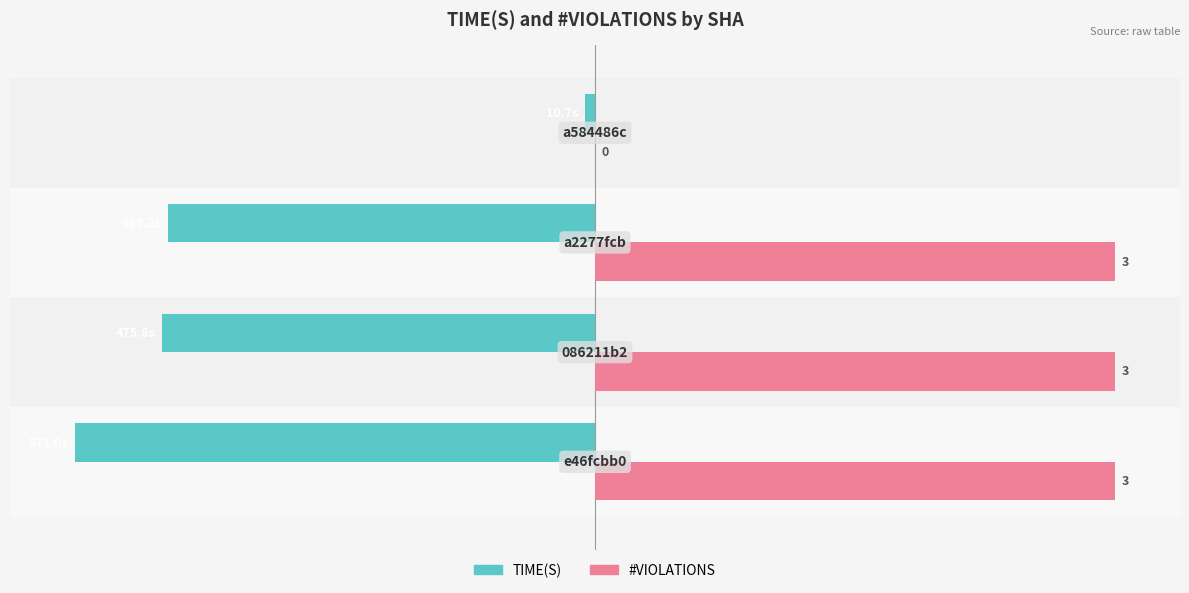

What are all the series names shown in the legend?

TIME(S), #VIOLATIONS